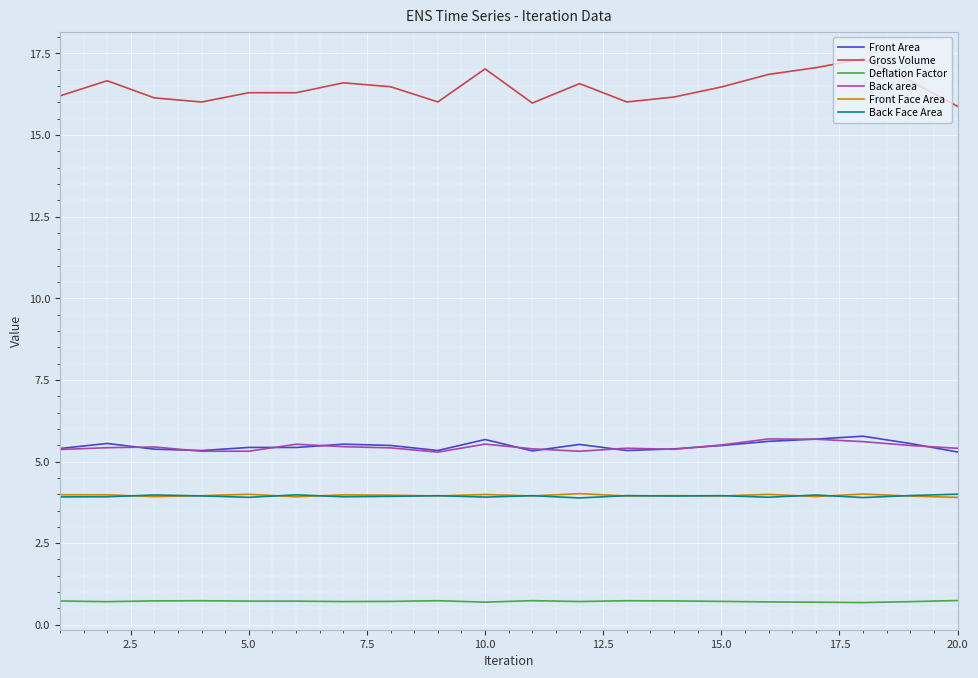

What is the highest value of the Deflation Factor series?

0.7